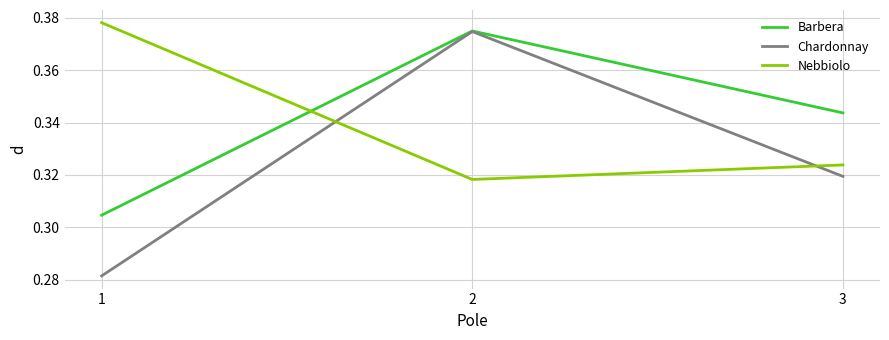

Rank the series at 3 from lowest to highest value.

Chardonnay, Nebbiolo, Barbera